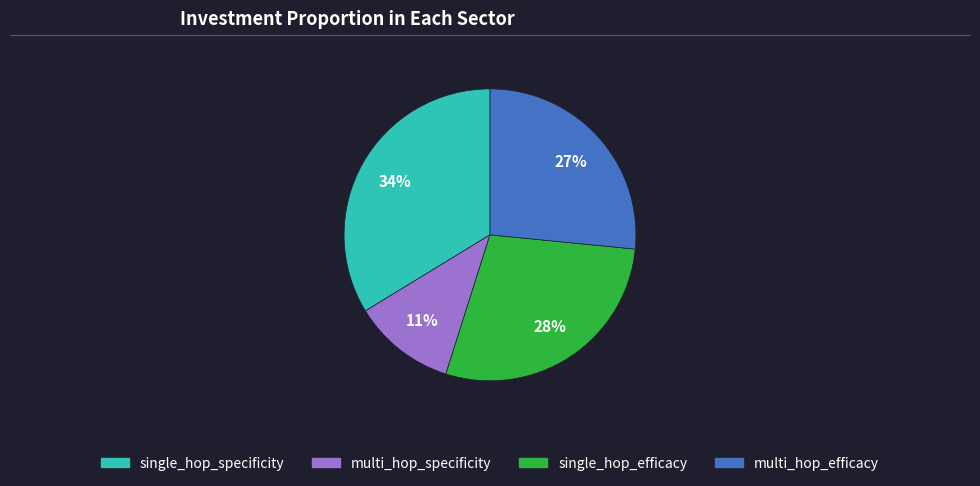

Rank the categories by value from lowest to highest.

multi_hop_specificity, multi_hop_efficacy, single_hop_efficacy, single_hop_specificity